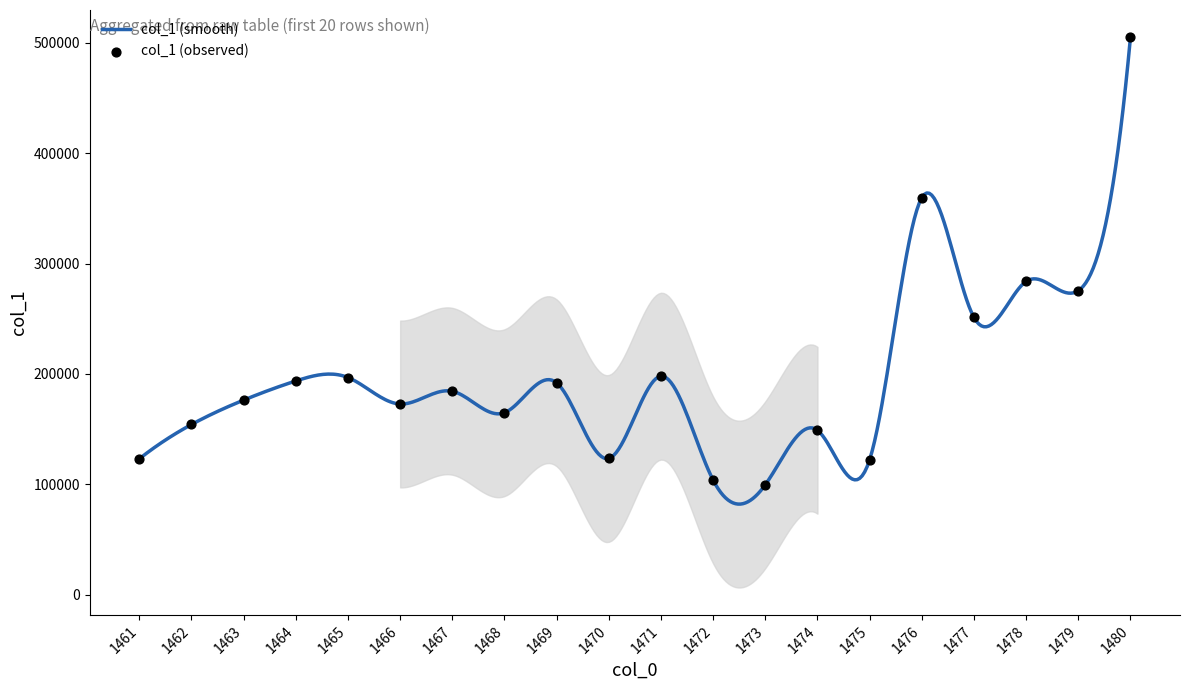

What is the maximum value shown in the chart?

504819.5